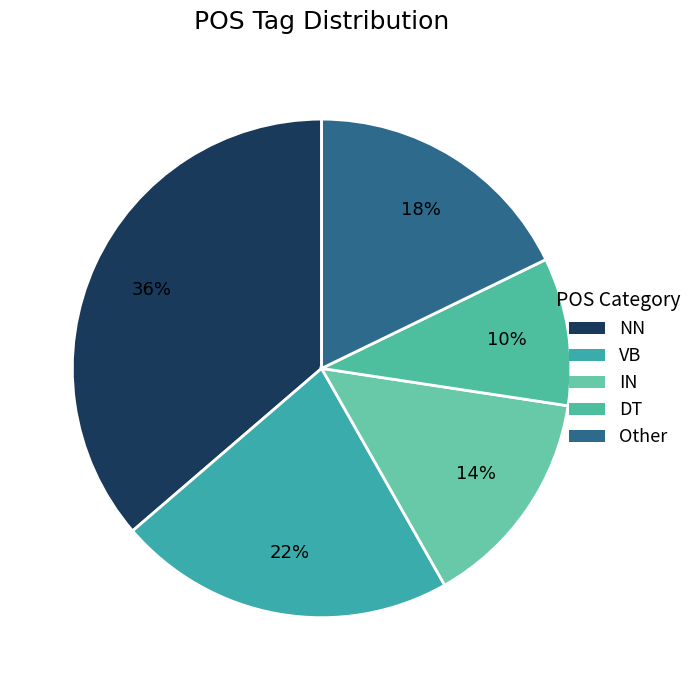

Count the number of slices in the pie.

5